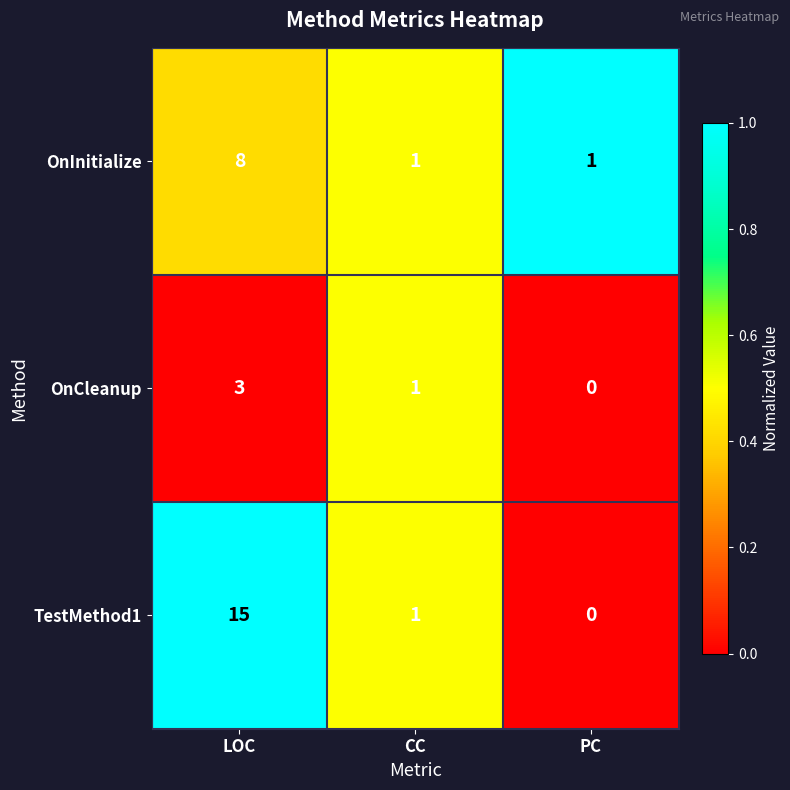

How many categories are shown in the chart?

3